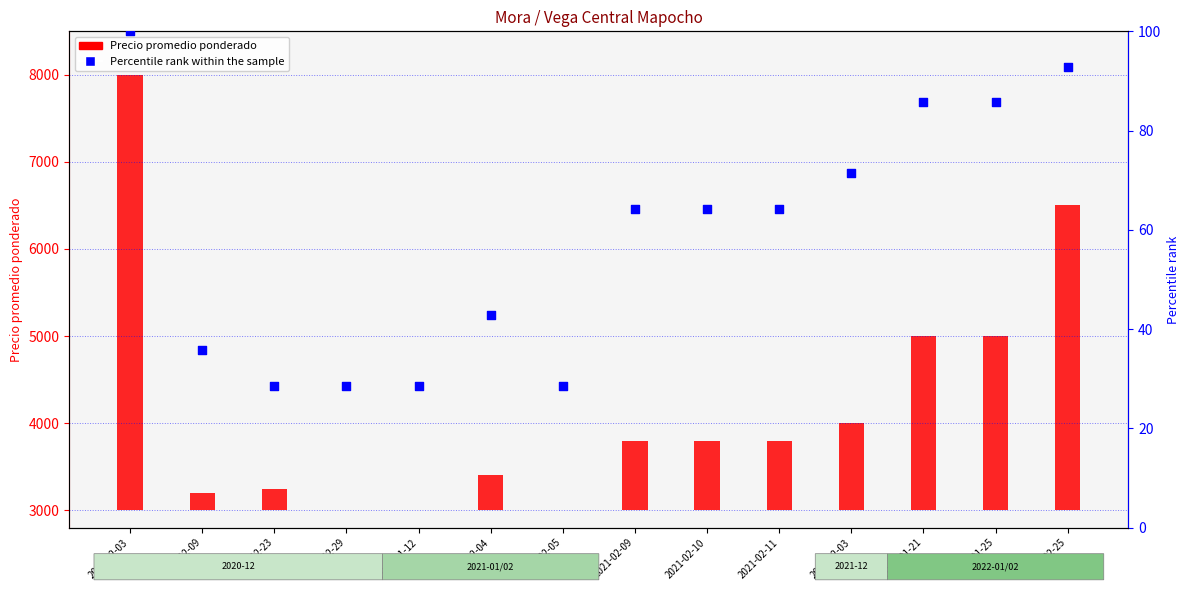

What is the change in value from 2021-01-12 to 2021-02-09?

+35.7